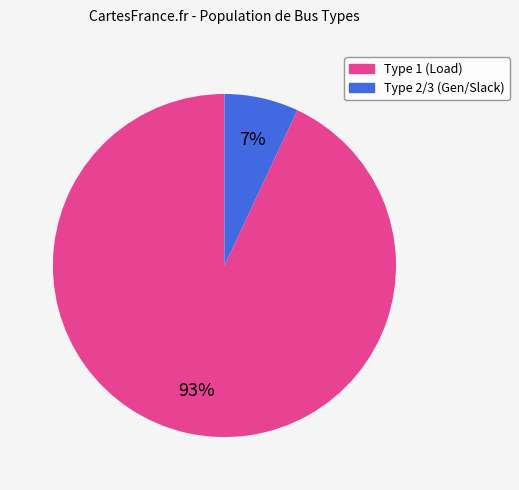

Is there a majority slice in this chart?

Yes